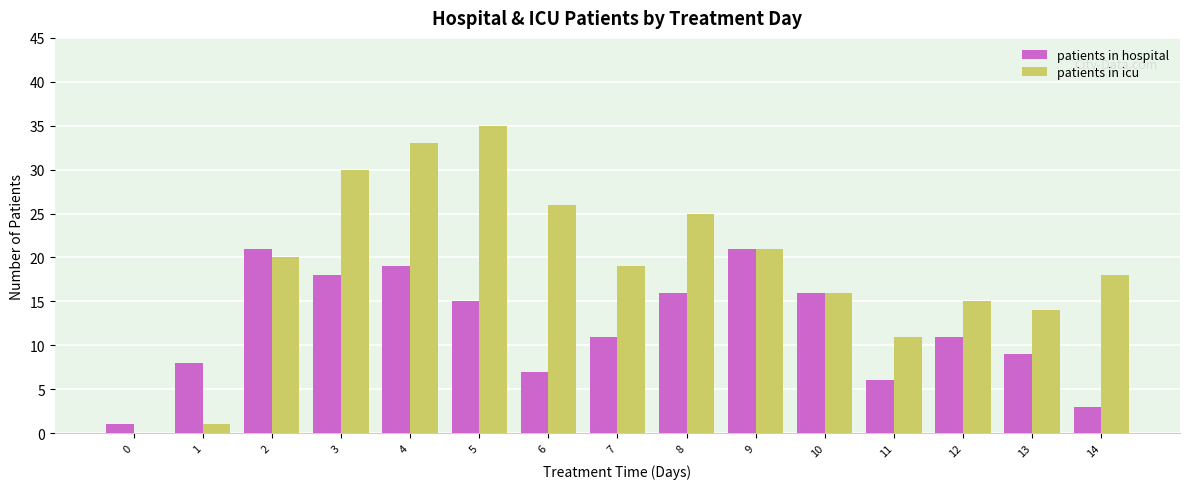

Reading left to right, list all the values displayed in this chart.

patients in hospital: 1	8	21	18	19	15	7	11	16	21	16	6	11	9	3
patients in icu: 0	1	20	30	33	35	26	19	25	21	16	11	15	14	18